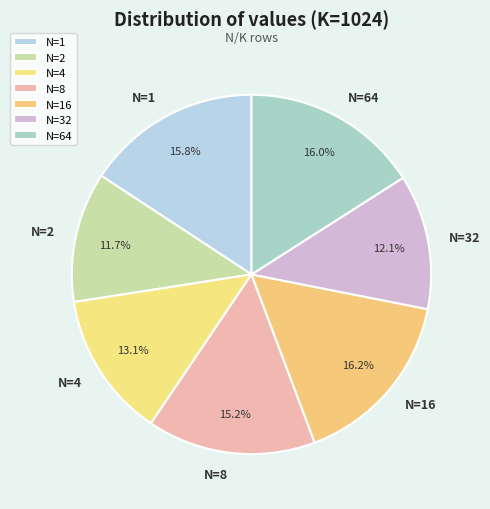

What percentage is NOT represented by N=2?

88.3%